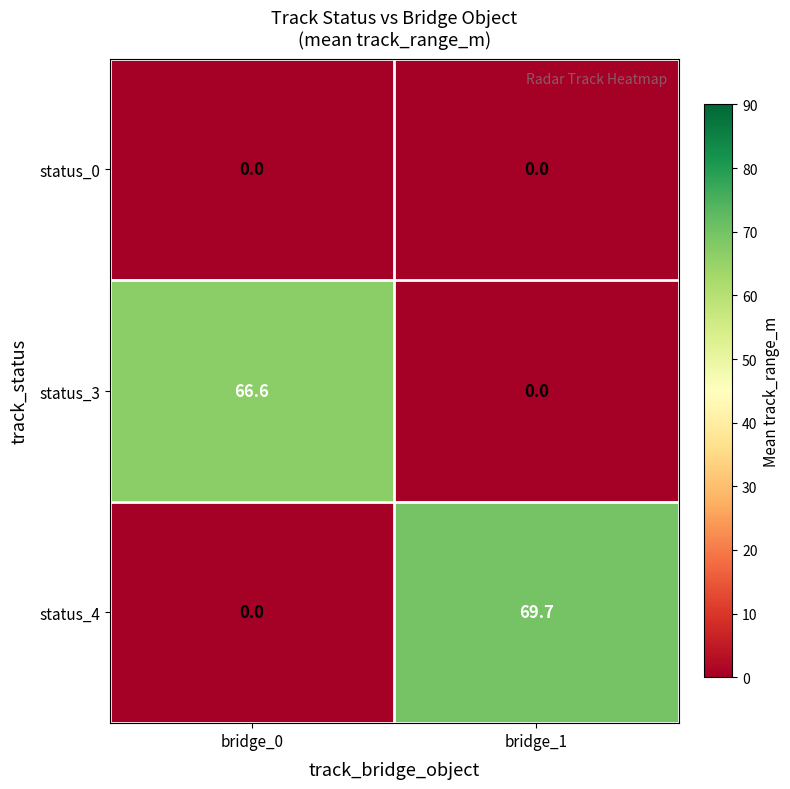

Rank the categories by status_4 value from lowest to highest.

bridge_0, bridge_1